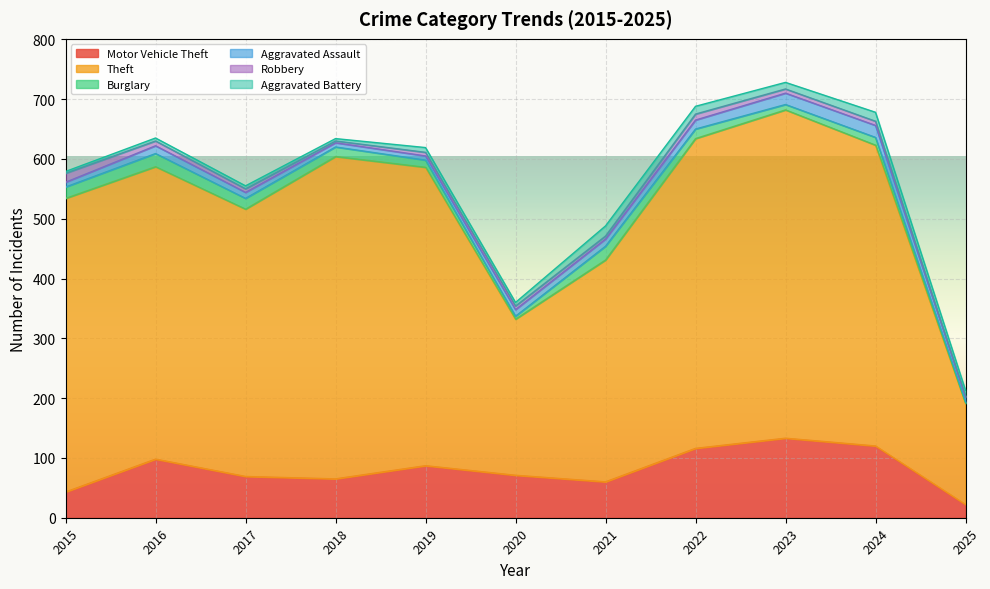

How many lines are shown in the chart?

6